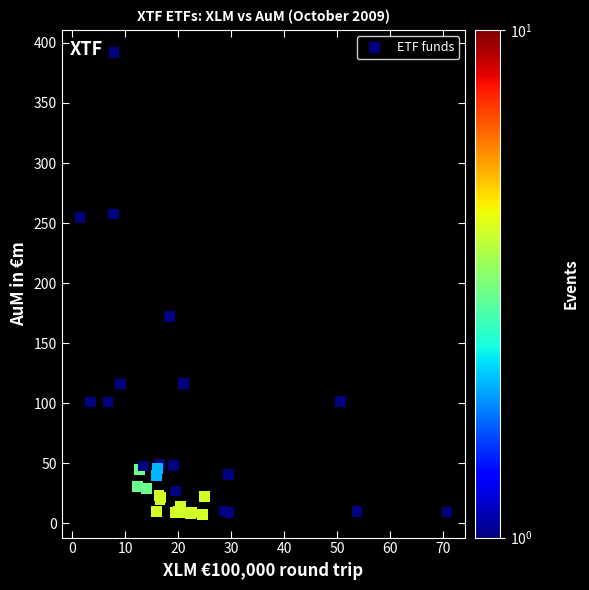

What Y value in the scatter plot is closest to 199?

171.9